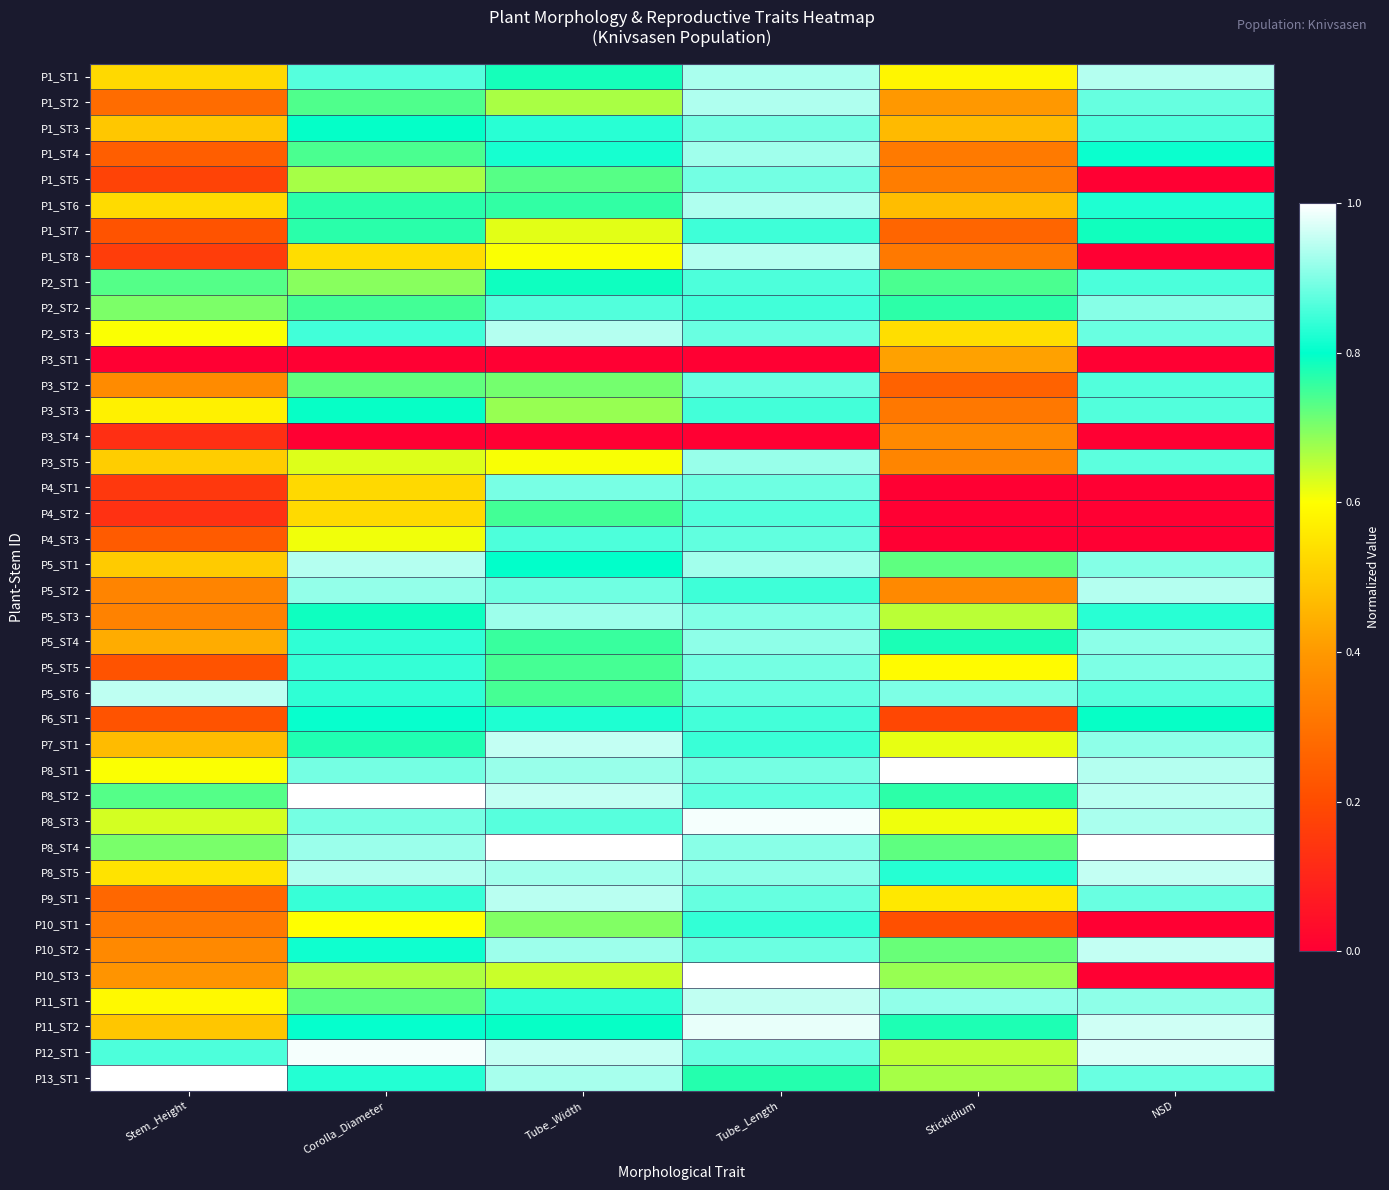

Which label corresponds to the largest value in the chart?

Stickidium